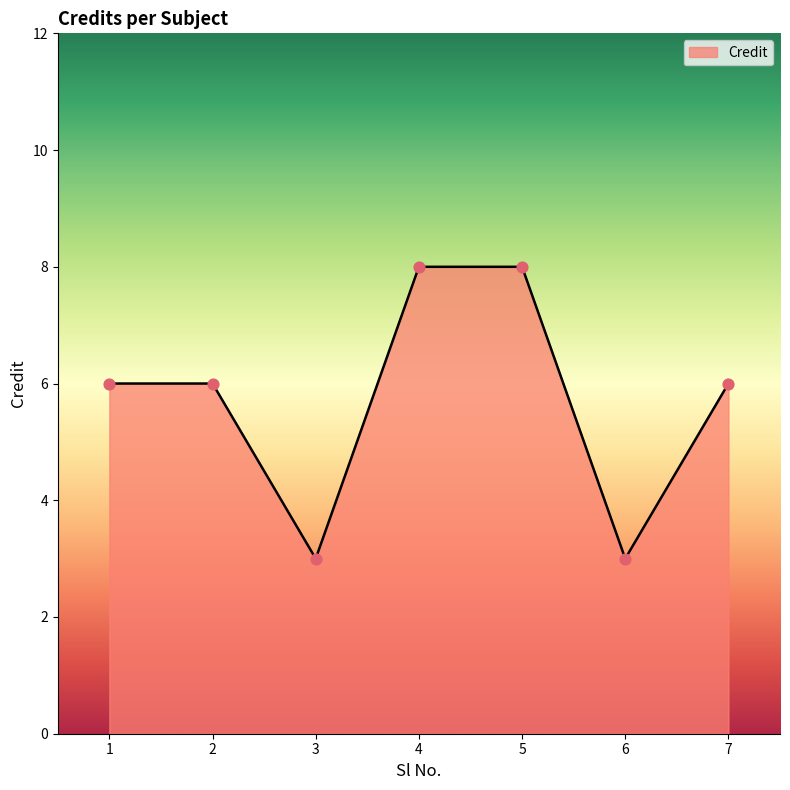

What is the ratio of the value at 2 to the value at 3?

2.0